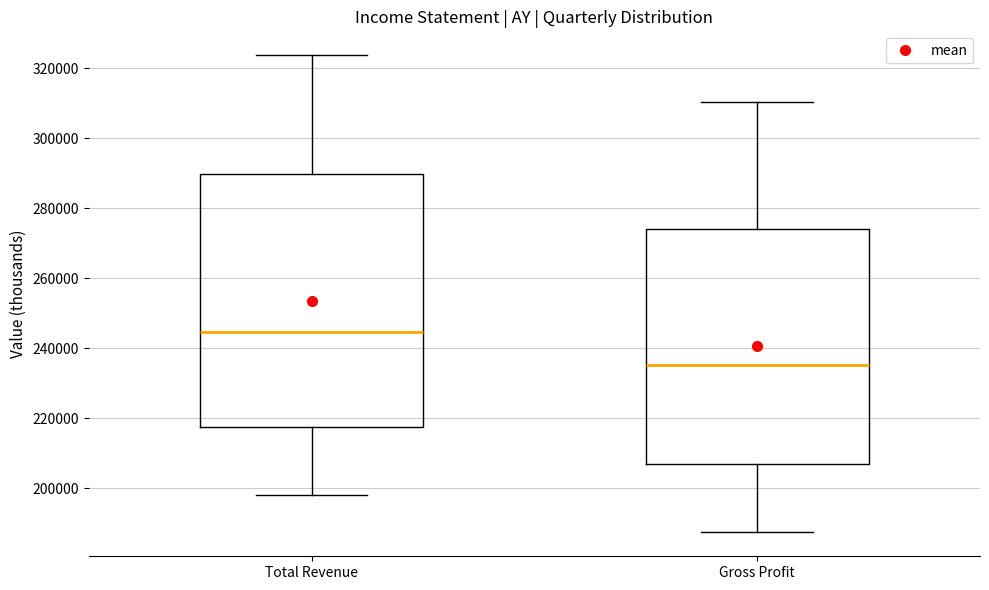

Reading left to right, transcribe this box plot: for each box, give where its median line is, the range the box spans, and where its two whiskers end, as read against the y-axis. The values are not printed on the chart, so give them approximately, as read against the axis.

Total Revenue: median 244000, box 218000 to 290000, whiskers 198000 to 324000
Gross Profit: median 236000, box 206000 to 274000, whiskers 188000 to 310000